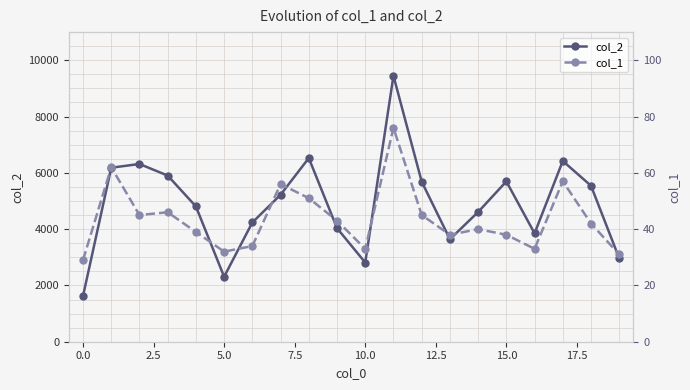

The value of col_2 at 0.0 is 1624. True or false?

True